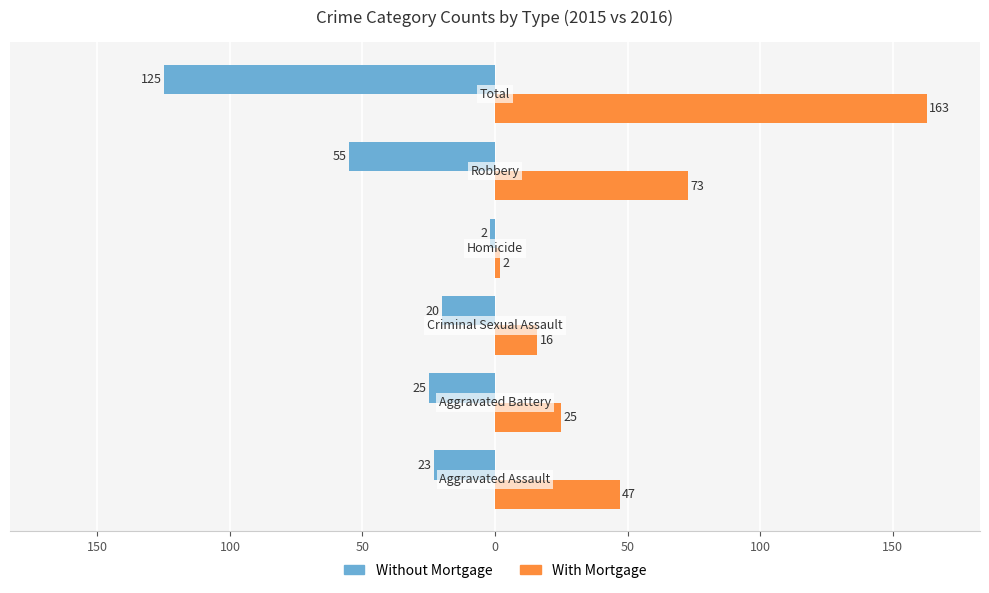

What are all the series names shown in the legend?

Without Mortgage, With Mortgage